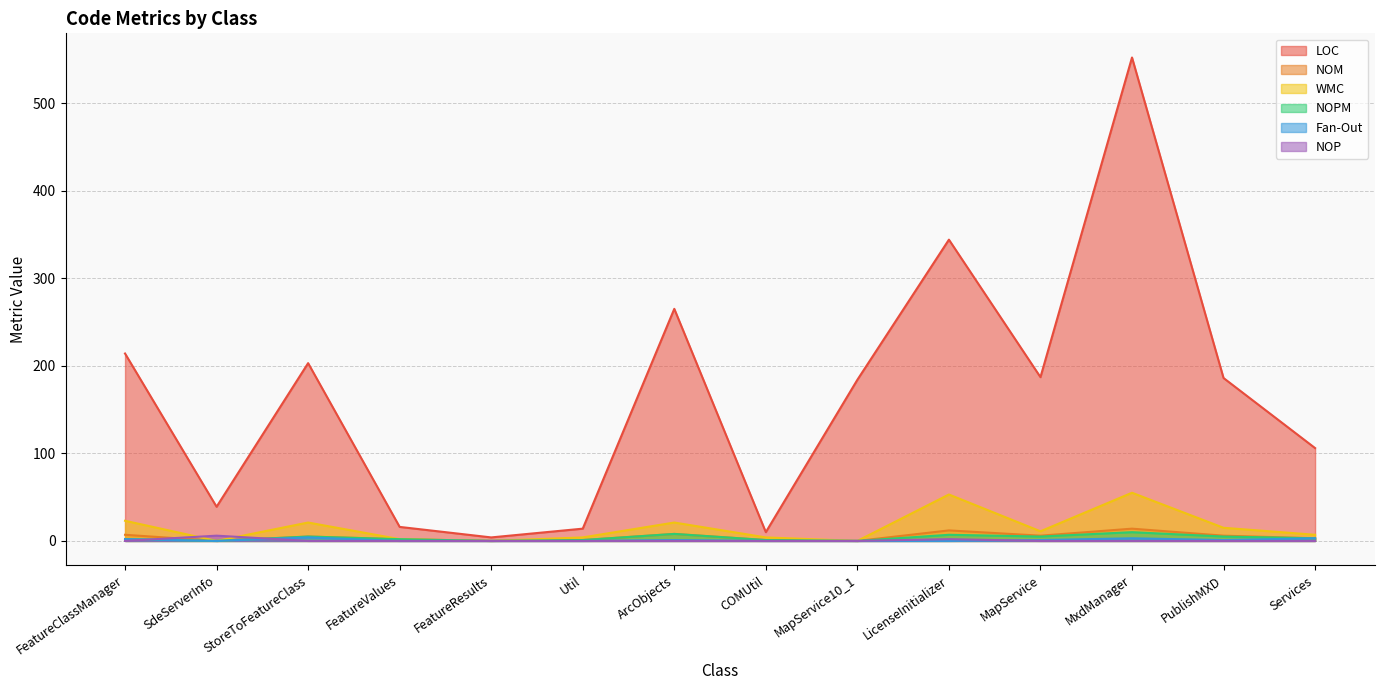

The LOC series shows 20 at Util. True or false?

False